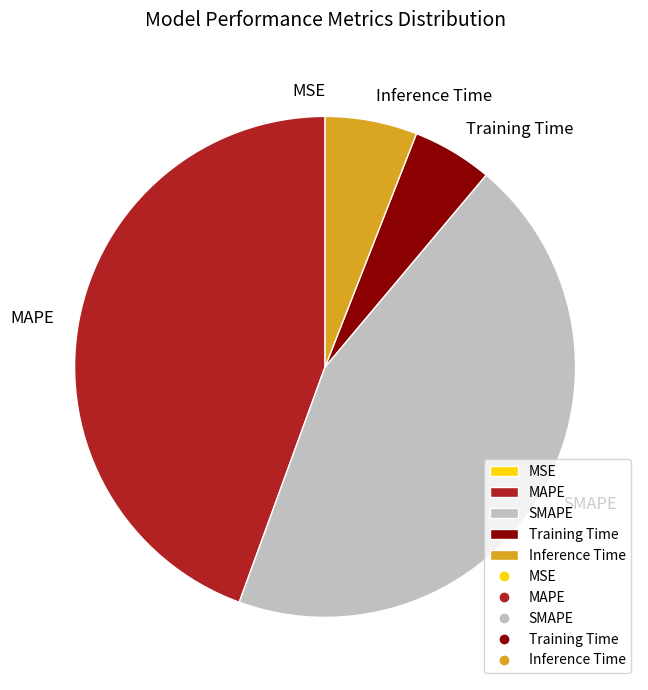

Combined, do Training Time and Inference Time account for over 50%?

No